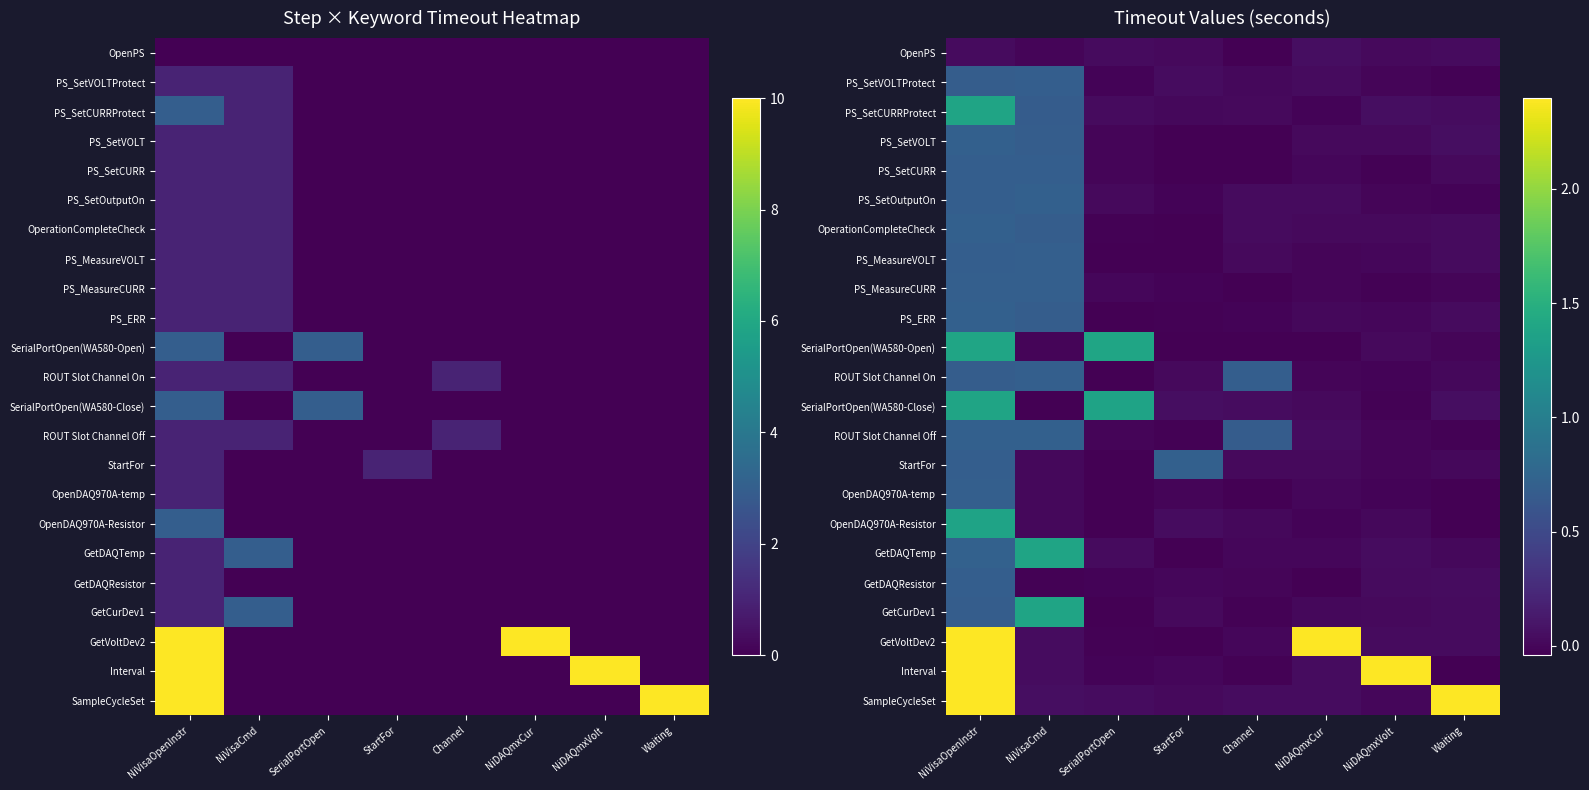

Which series has the largest total across all categories?

SampleCycleSet